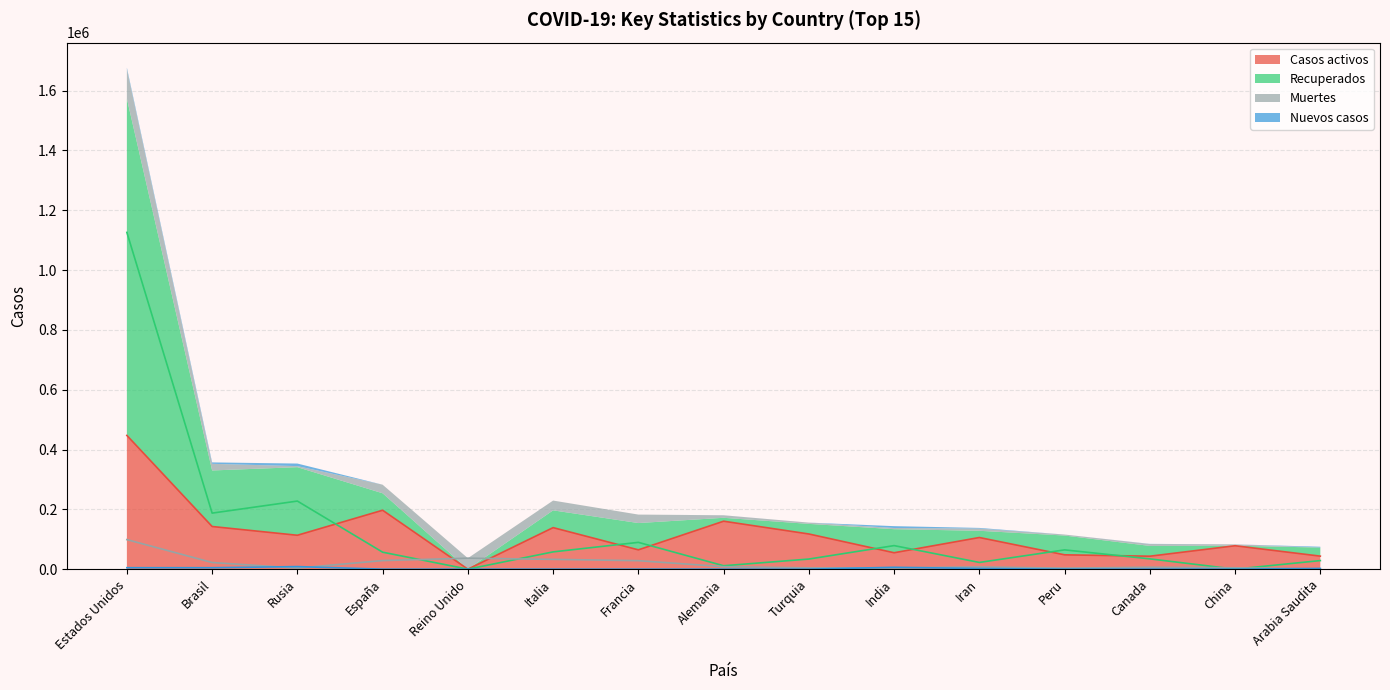

Where does the Recuperados series first go above 56734?

Estados Unidos